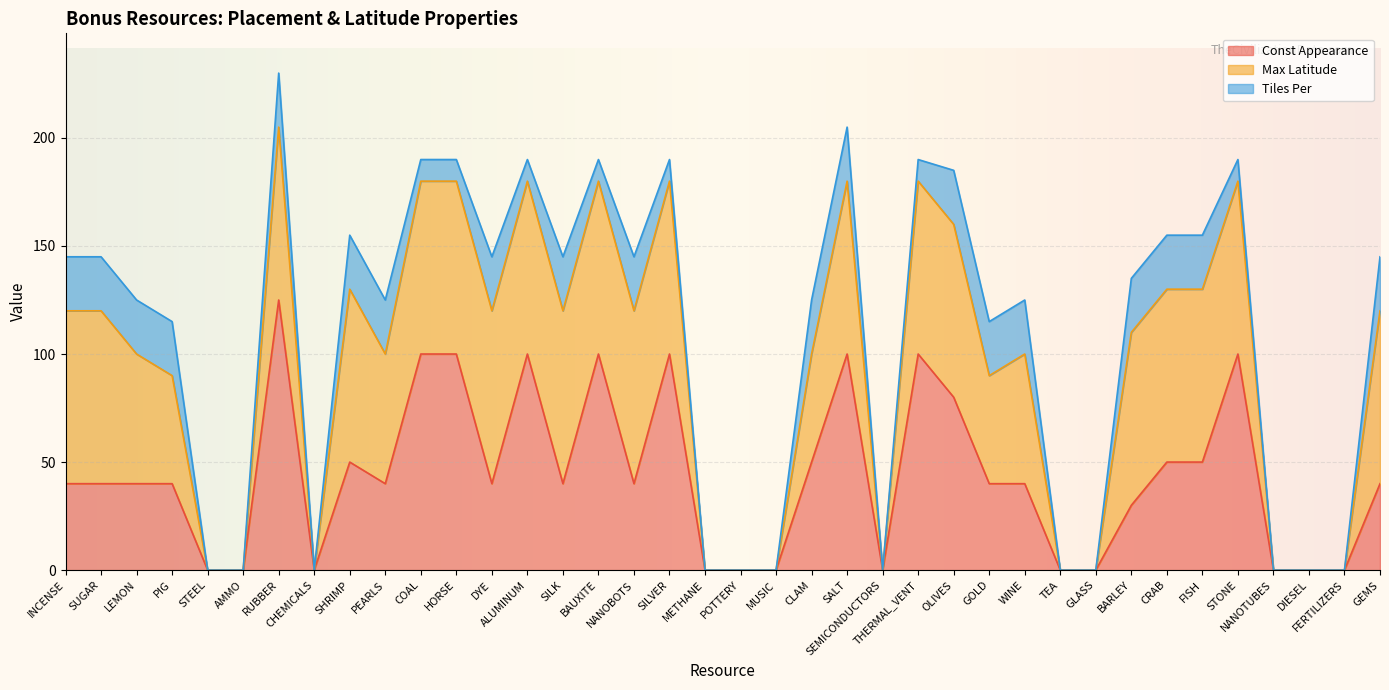

Which series has the widest spread of values?

Const Appearance